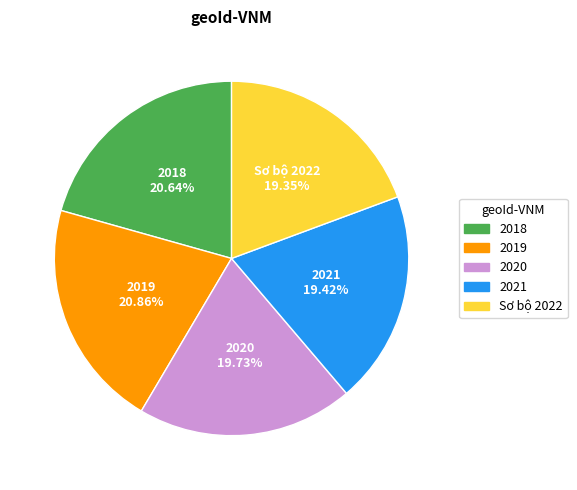

Combined, what portion of the pie is Sơ bộ 2022 and 2019?

40.2%